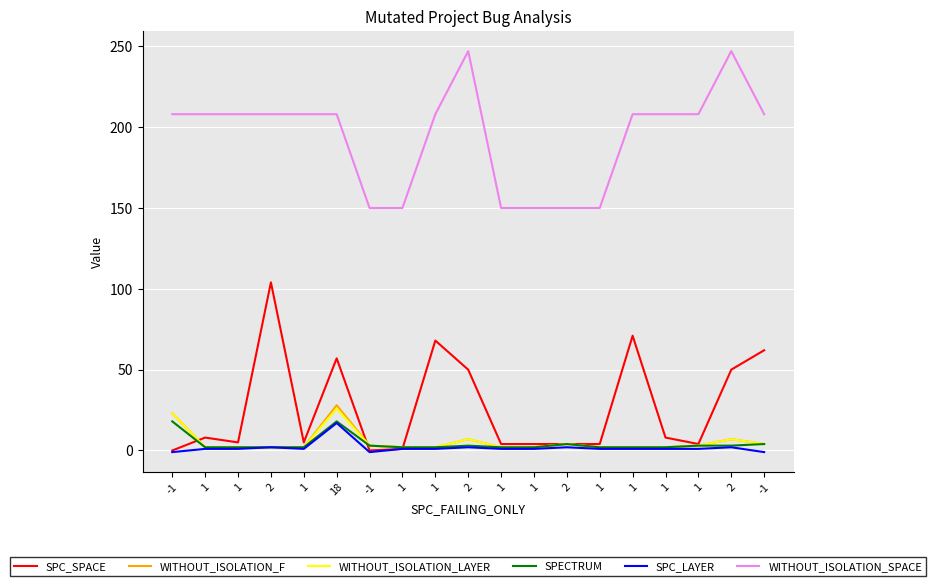

Reading left to right, transcribe all the data shown in this chart.

SPC_SPACE: -1=0	1=8	1=5	2=104	1=5	18=57	-1=0	1=1	1=68	2=50	1=4	1=4	2=4	1=4	1=71	1=8	1=4	2=50	-1=62
WITHOUT_ISOLATION_F: -1=23	1=2	1=2	2=2	1=2	18=28	-1=3	1=2	1=2	2=7	1=2	1=2	2=4	1=2	1=2	1=2	1=3	2=7	-1=4
WITHOUT_ISOLATION_LAYER: -1=23	1=2	1=2	2=2	1=2	18=26	-1=3	1=2	1=2	2=7	1=2	1=2	2=4	1=2	1=2	1=2	1=3	2=7	-1=4
SPECTRUM: -1=18	1=2	1=2	2=2	1=2	18=18	-1=3	1=2	1=2	2=3	1=2	1=2	2=4	1=2	1=2	1=2	1=3	2=3	-1=4
SPC_LAYER: -1=-1	1=1	1=1	2=2	1=1	18=17	-1=-1	1=1	1=1	2=2	1=1	1=1	2=2	1=1	1=1	1=1	1=1	2=2	-1=-1
WITHOUT_ISOLATION_SPACE: -1=208	1=208	1=208	2=208	1=208	18=208	-1=150	1=150	1=208	2=247	1=150	1=150	2=150	1=150	1=208	1=208	1=208	2=247	-1=208